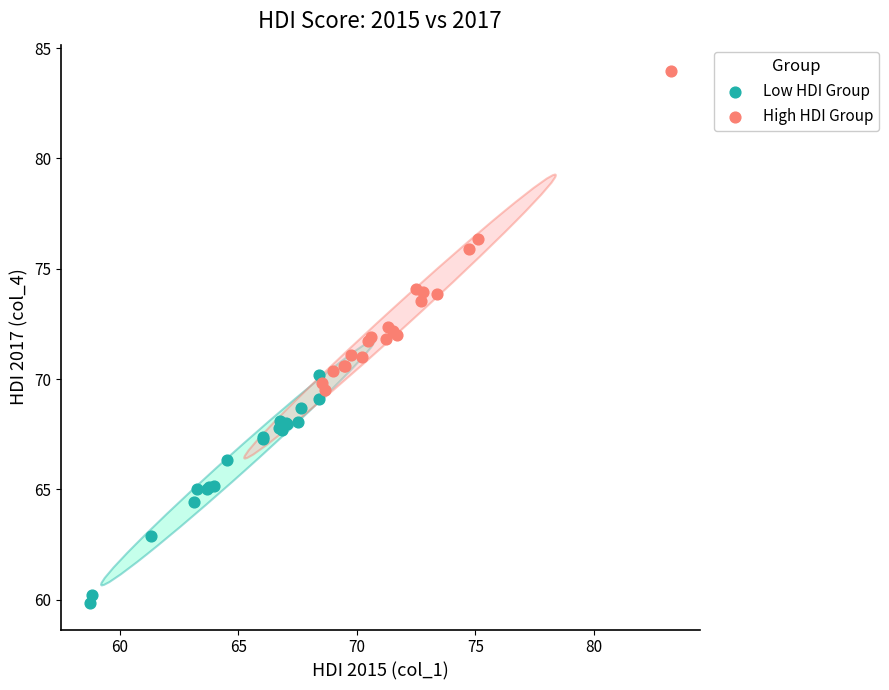

Which series has the widest spread of Y values?

High HDI Group